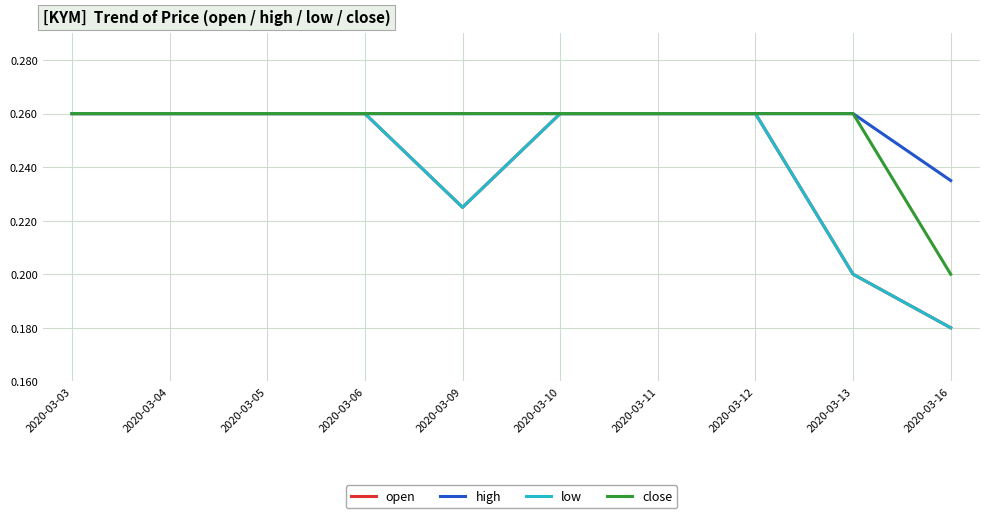

Rank the series at 2020-03-06 from lowest to highest value.

open, high, low, close